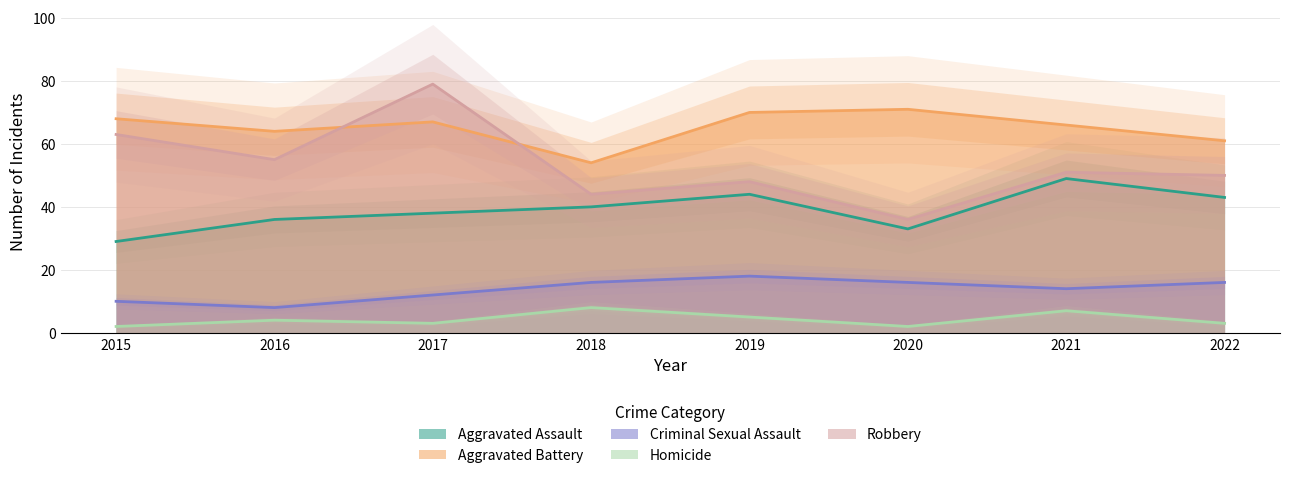

How many interior local peaks does the Aggravated Assault series have?

2